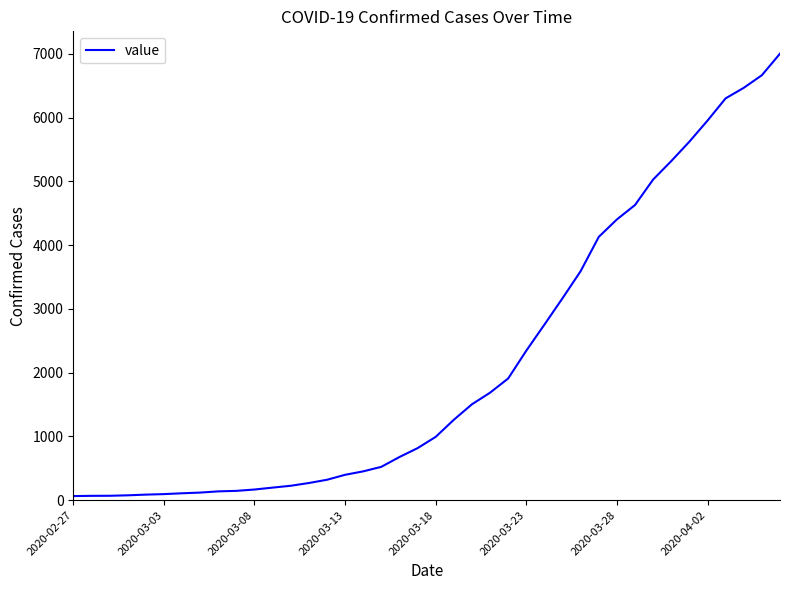

What is the maximum value shown in the chart?

7004